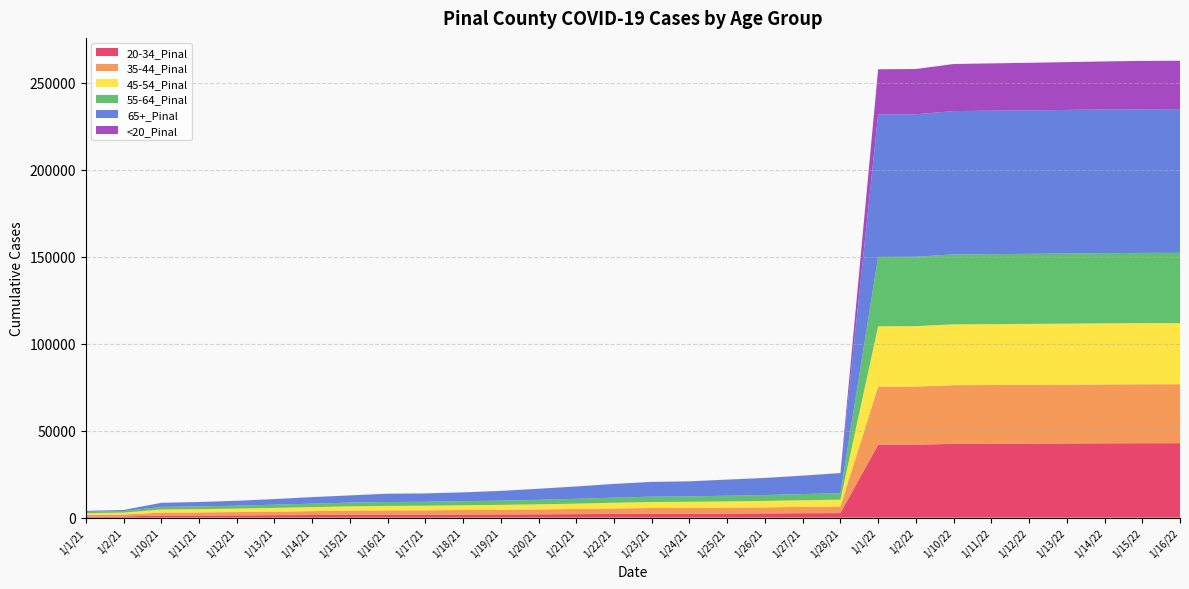

Reading right to left, list all the values displayed in this chart.

20-34_Pinal: 42798	42779	42718	42627	42547	42481	42418	41914	41890	2622	2543	2431	2358	2280	2242	2159	2012	1921	1843	1770	1700	1680	1621	1501	1402	1294	1207	1160	702	621
35-44_Pinal: 33895	33882	33857	33812	33780	33748	33729	33441	33425	3729	3616	3490	3407	3334	3300	3132	2963	2829	2702	2625	2512	2483	2394	2233	2051	1910	1793	1712	1104	987
45-54_Pinal: 35129	35121	35103	35067	35027	35000	34963	34710	34698	3964	3843	3682	3581	3491	3429	3268	3079	2907	2799	2711	2629	2585	2483	2303	2142	1991	1866	1780	1094	963
55-64_Pinal: 40388	40378	40354	40318	40268	40239	40205	39882	39861	3716	3565	3372	3255	3128	3098	2938	2746	2576	2454	2365	2265	2229	2137	2003	1851	1674	1576	1509	868	763
65+_Pinal: 82590	82582	82566	82523	82470	82433	82374	81921	81884	11558	10534	9801	9222	8610	8450	7853	7090	6332	5555	5036	4806	4750	4124	3741	3216	2809	2523	2342	634	552
<20_Pinal: 27822	27781	27624	27466	27349	27198	27055	25977	25950	52	52	51	50	48	46	44	41	37	32	30	28	27	25	24	23	21	21	16	7	6